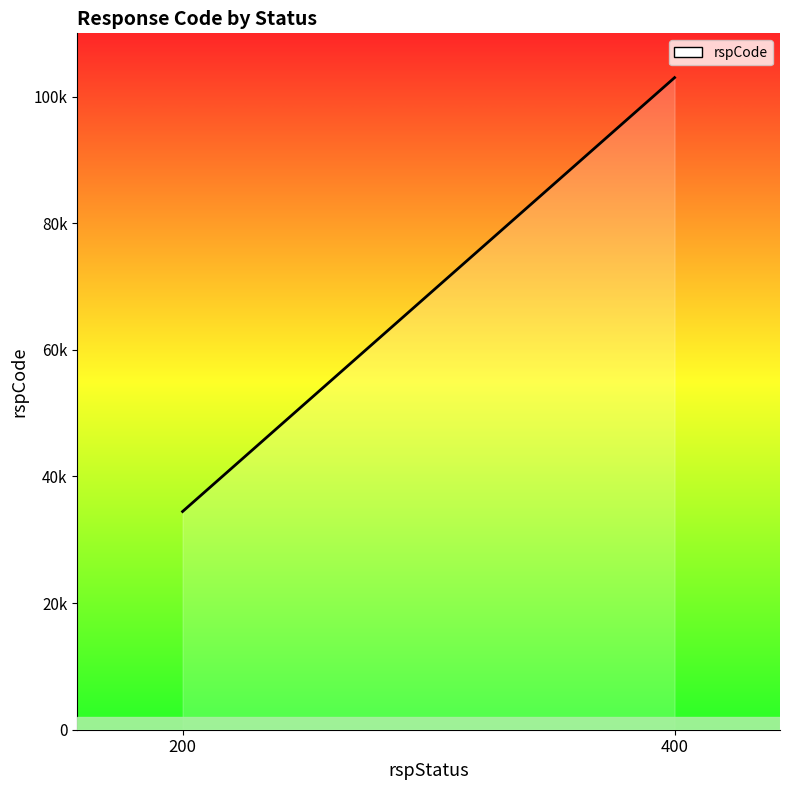

The value at 400 is 143896. True or false?

False